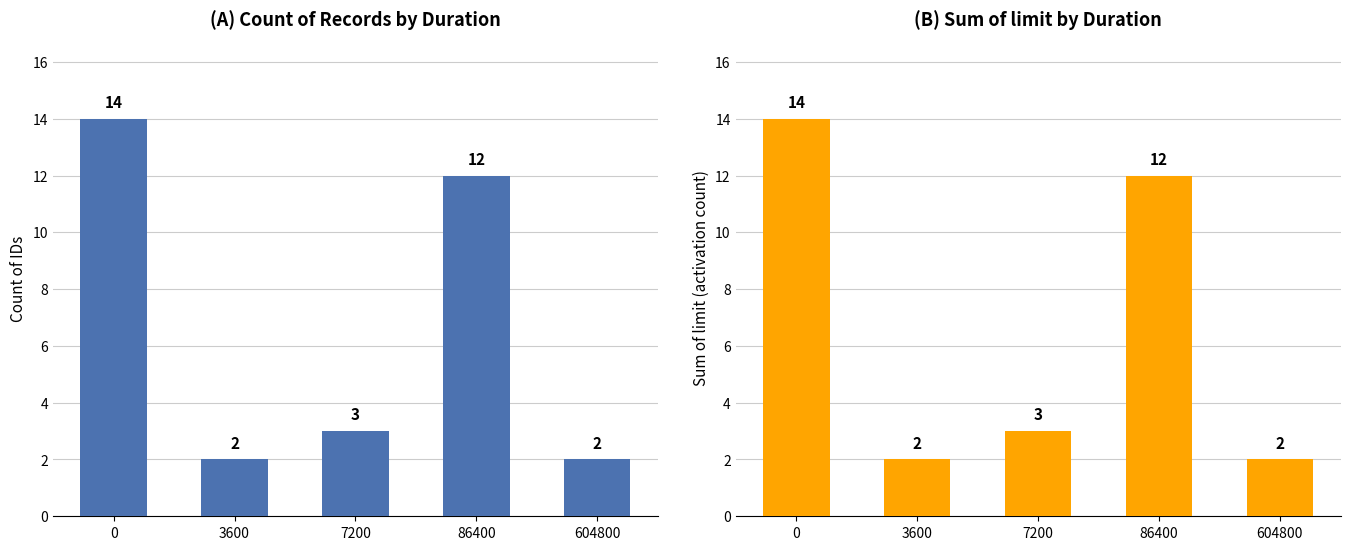

At which label is limit (sum) closest to 8?

86400